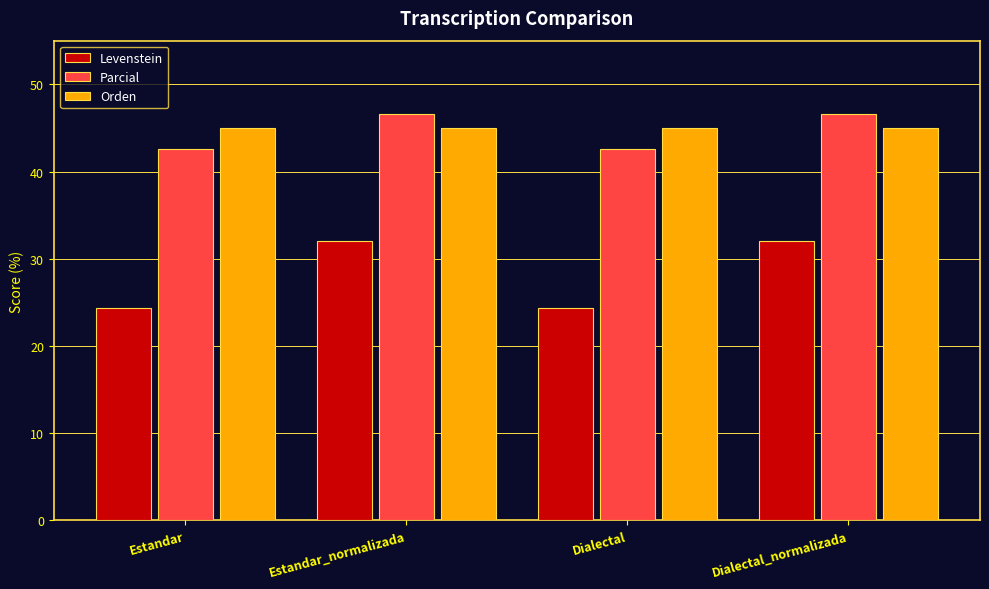

What is the value of the Levenstein bar at the 4th from the left?

32.1